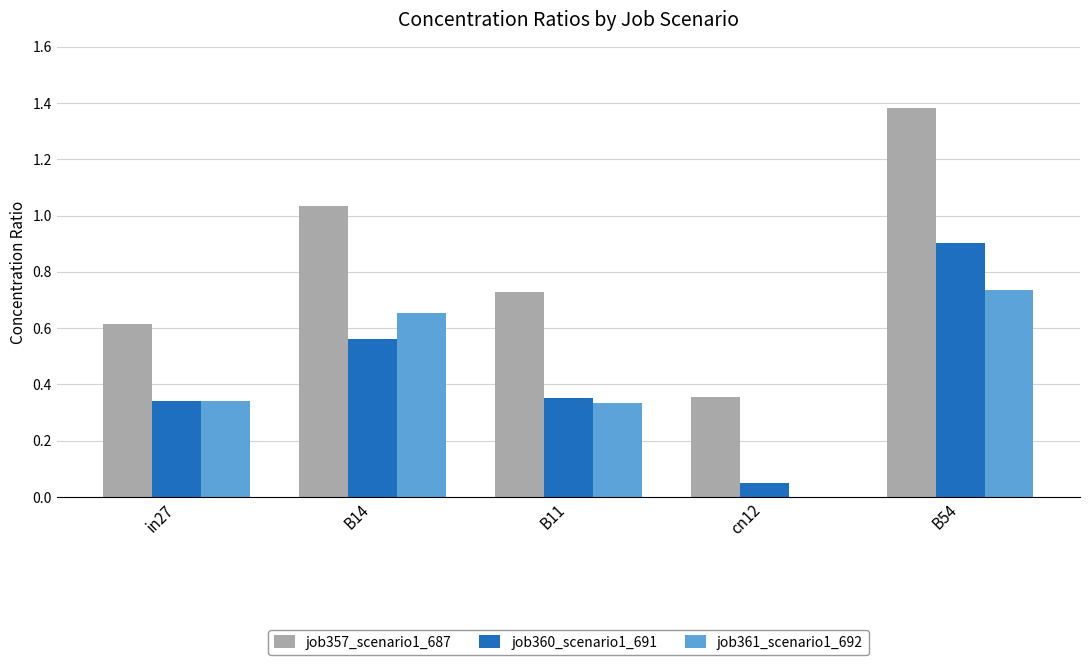

What is the sum of the job357_scenario1_687 values at B11 and B54?

2.1